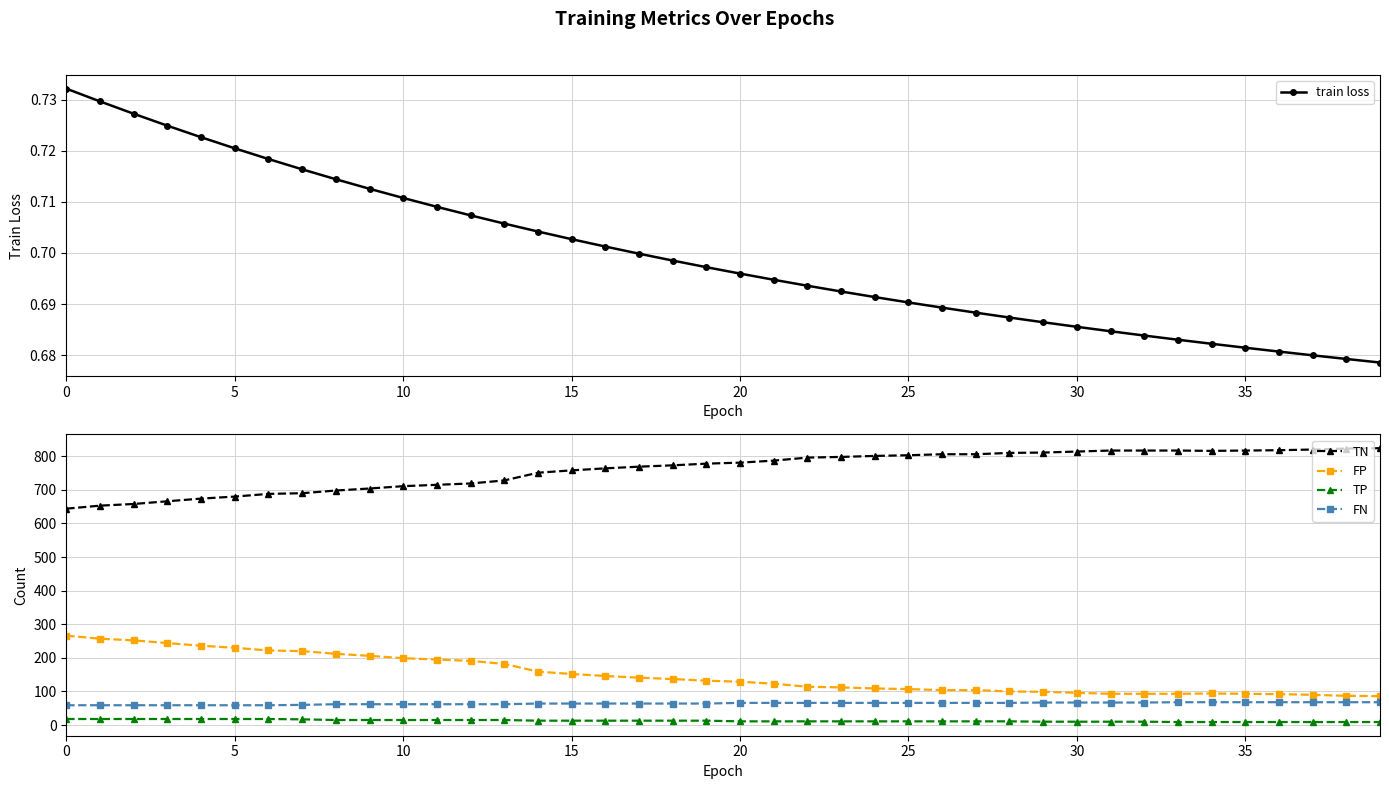

The TP series shows 5.7 at 36. True or false?

False